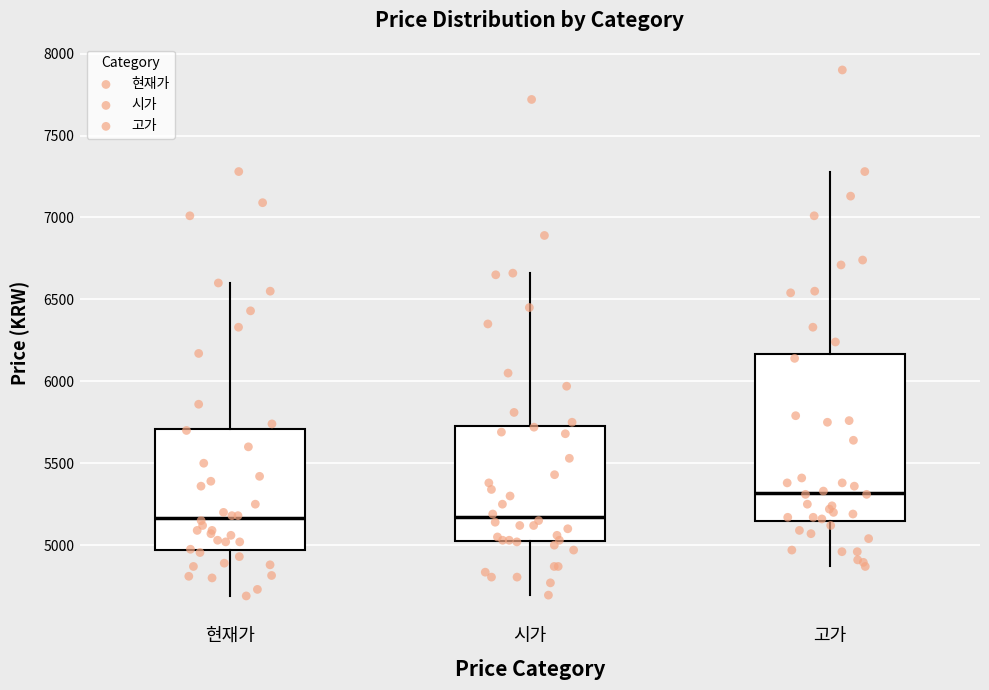

Which box's median line is the highest?

고가